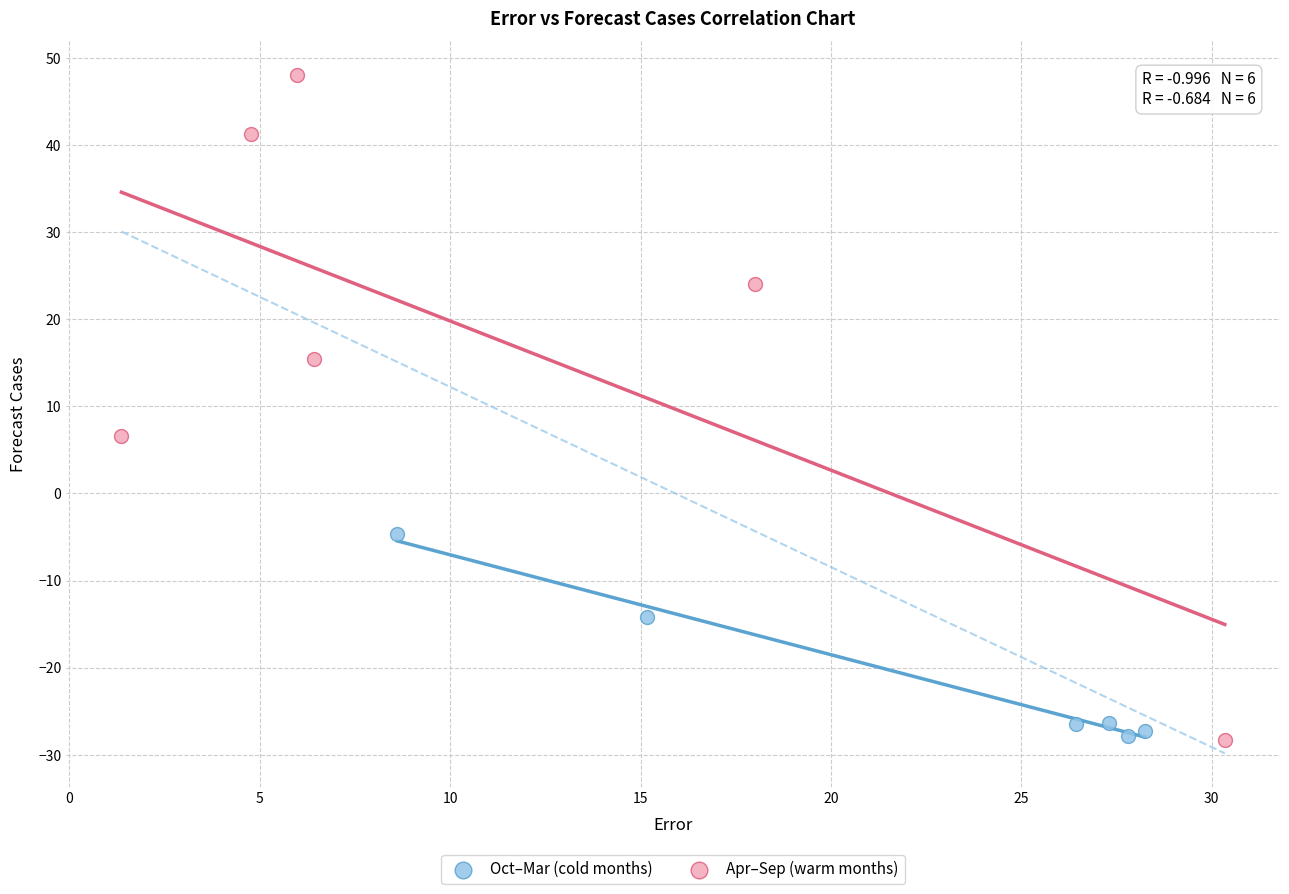

Which series contains the highest Y value?

Apr–Sep (warm months)